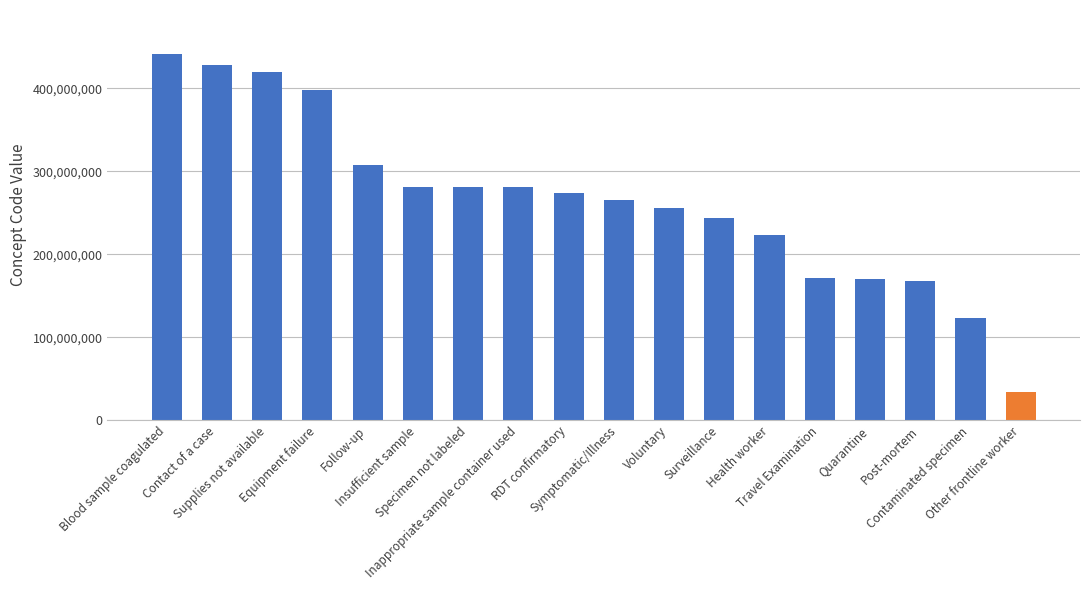

What is the difference between the maximum and second lowest values?

317670004